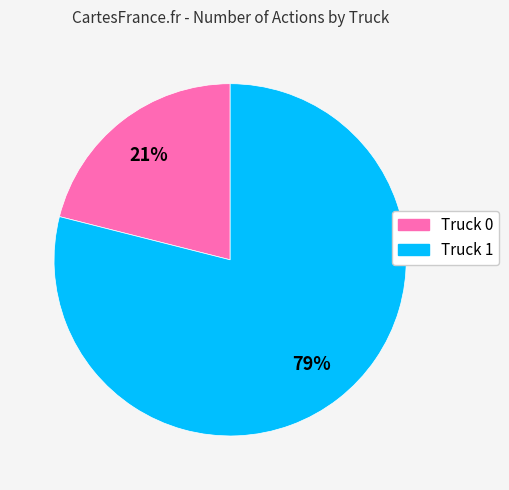

Is it true that Truck 1 is 79% of the pie?

True